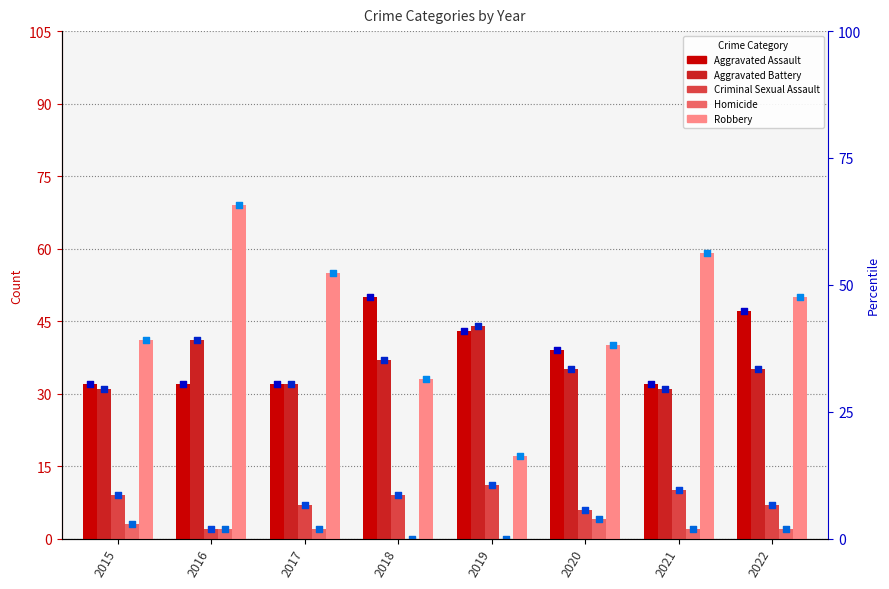

What is the total value across all series at 2016?

146